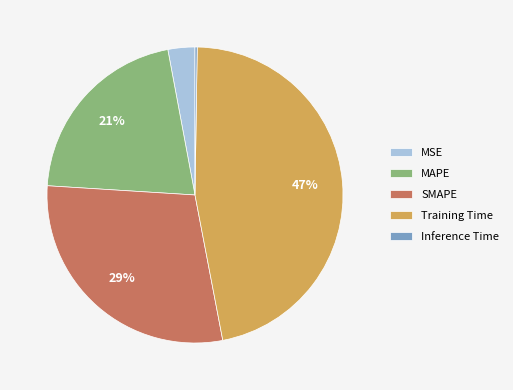

Combined, do MSE and SMAPE account for over 50%?

No